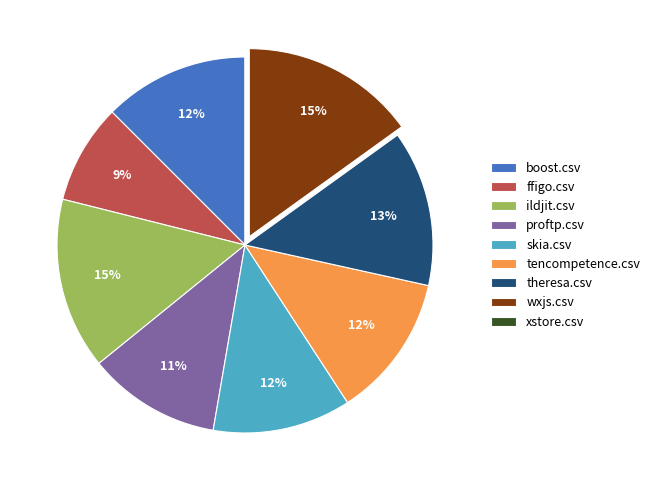

Is the sum of tencompetence.csv and theresa.csv greater than half?

No